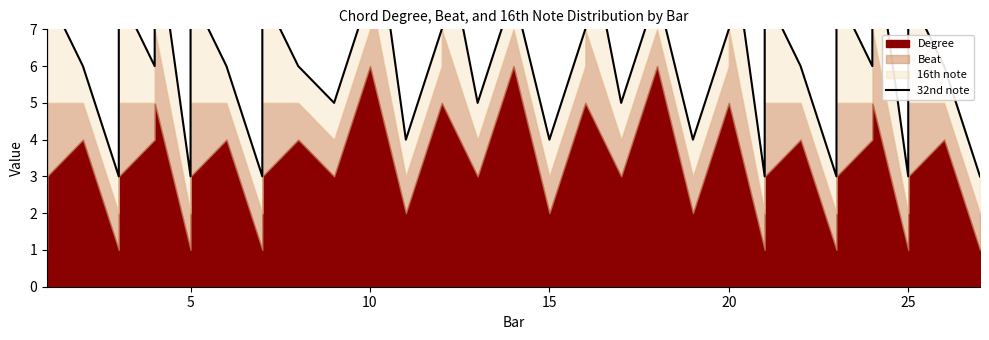

What is the minimum value shown in the chart?

3